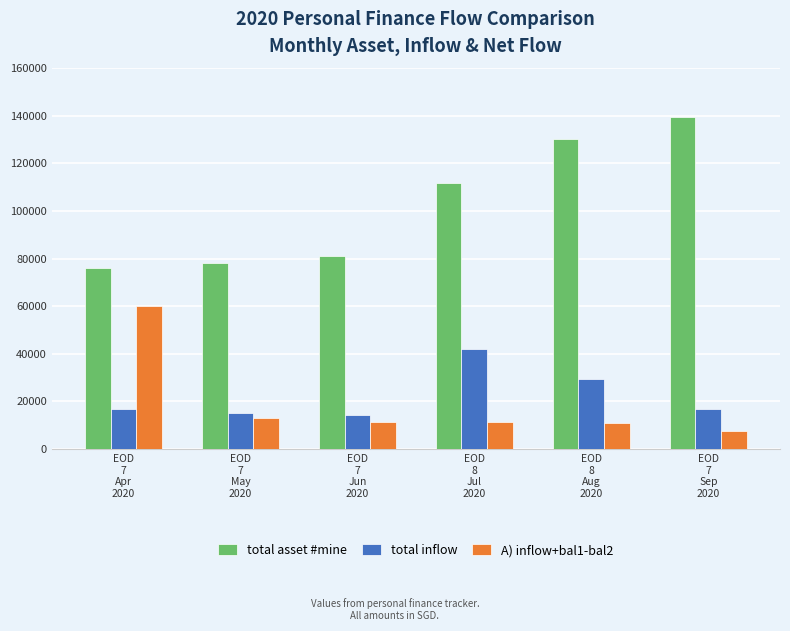

Which series has the widest spread of values?

total asset #mine